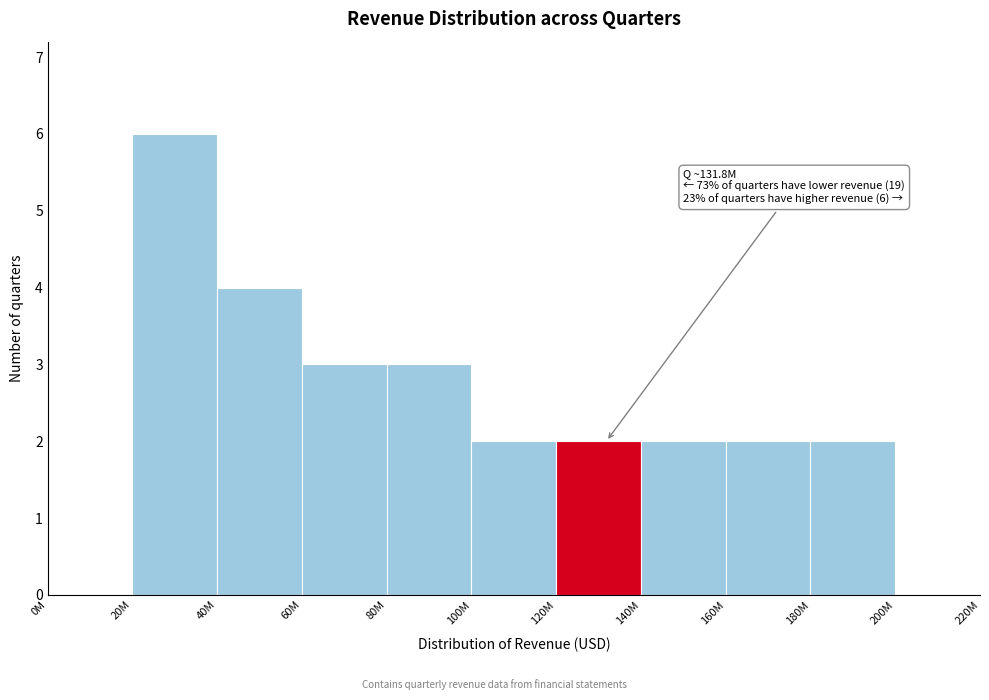

Reading right to left, extract all data points from this chart.

200M=0	180M=2	160M=2	140M=2	120M=2	100M=2	80M=3	60M=3	40M=4	20M=6	0M=0